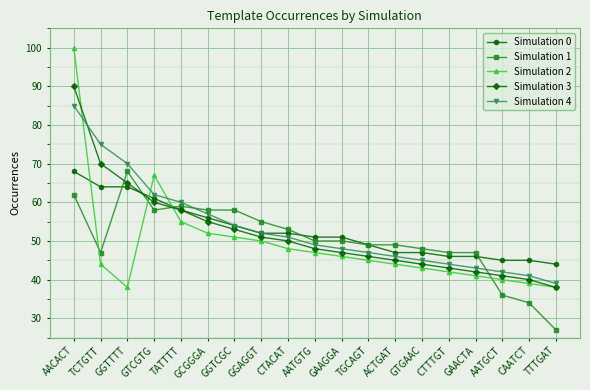

Is it true that Simulation 3 equals 43 at CTTTGT?

True